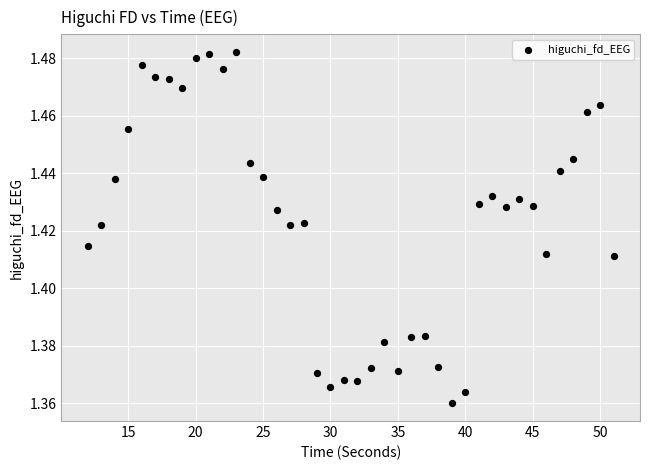

What is the range of X values (max minus min)?

39.0